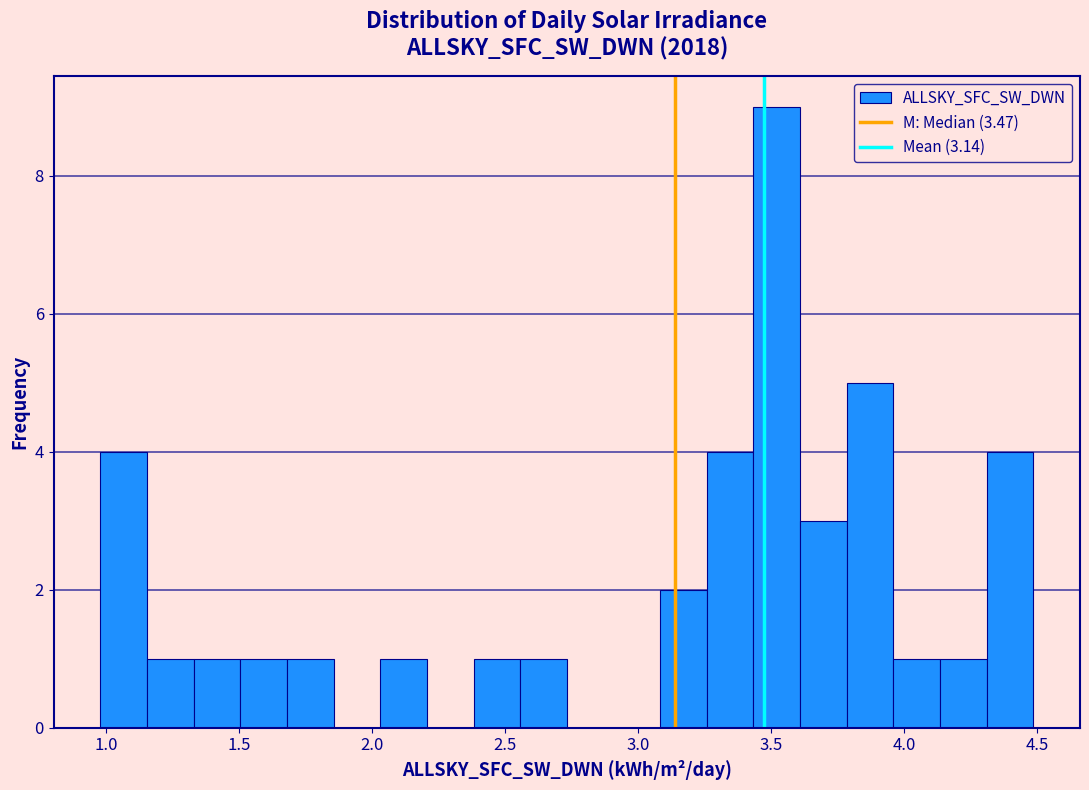

Around what value on the x-axis is the tallest bar? Give the approximate position of its centre, as read against the axis.

3.50